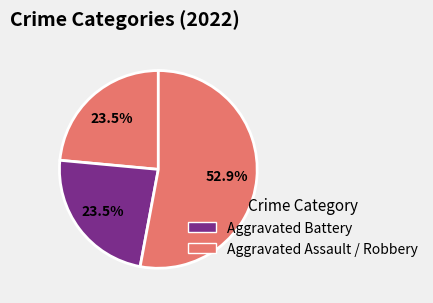

Count the number of slices in the pie.

3